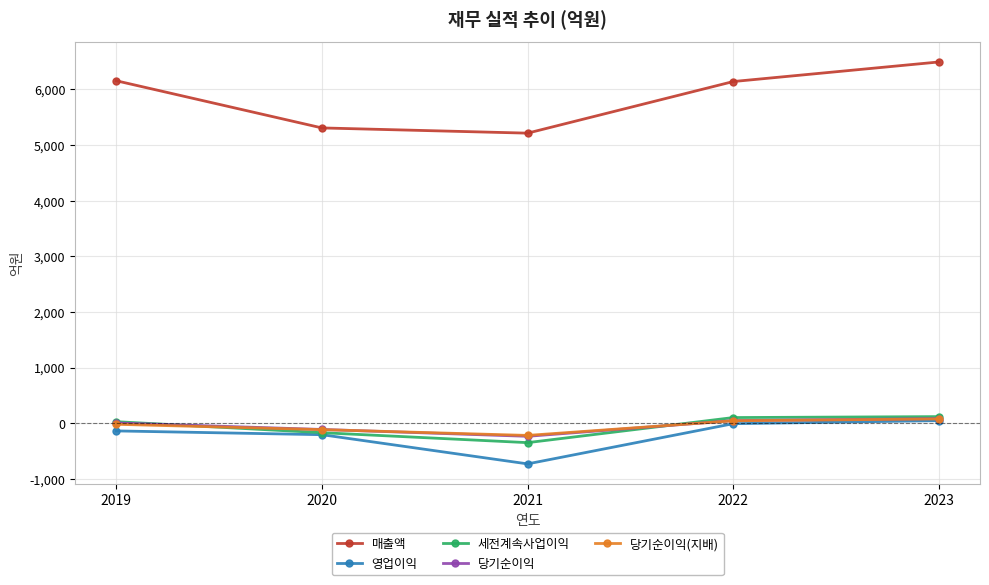

True or false: 매출액 and 당기순이익 intersect in this chart.

False